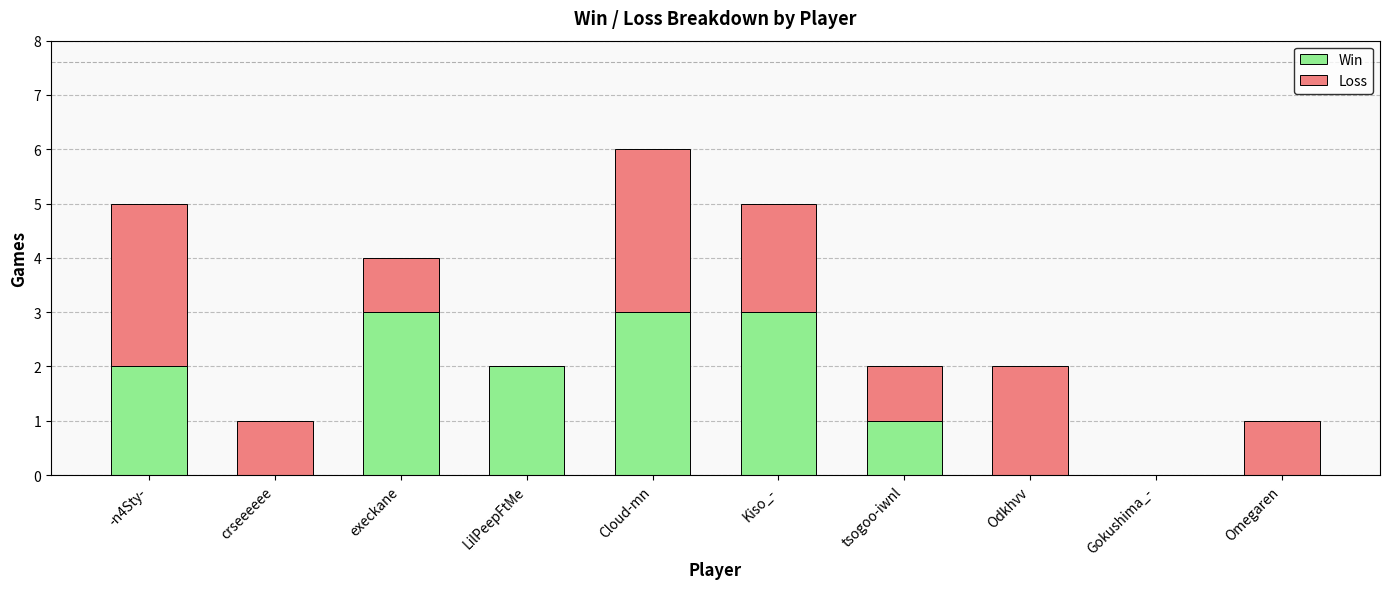

Does the chart contain stacked bars?

Yes